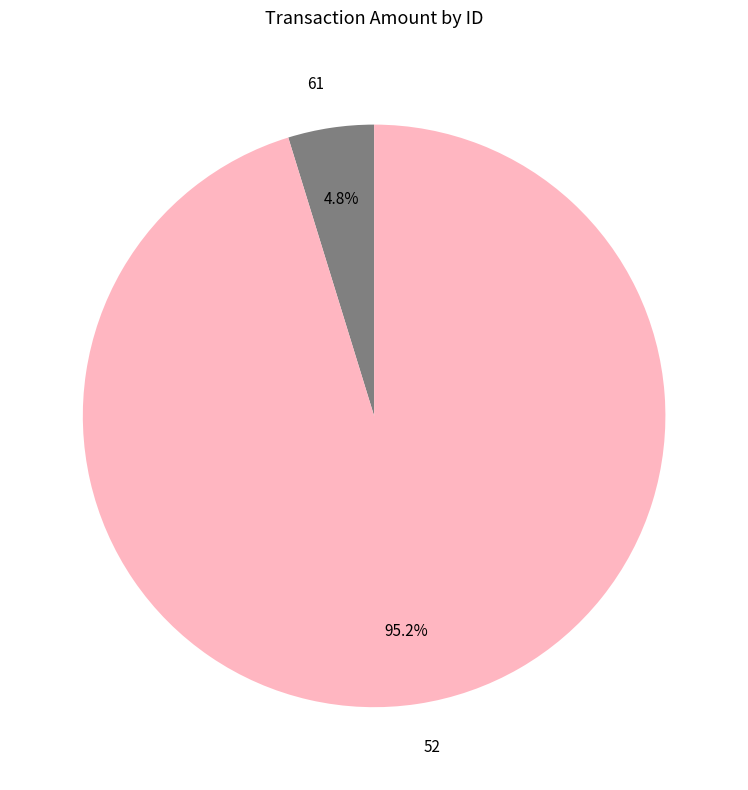

Which category has the smallest portion of the pie?

61